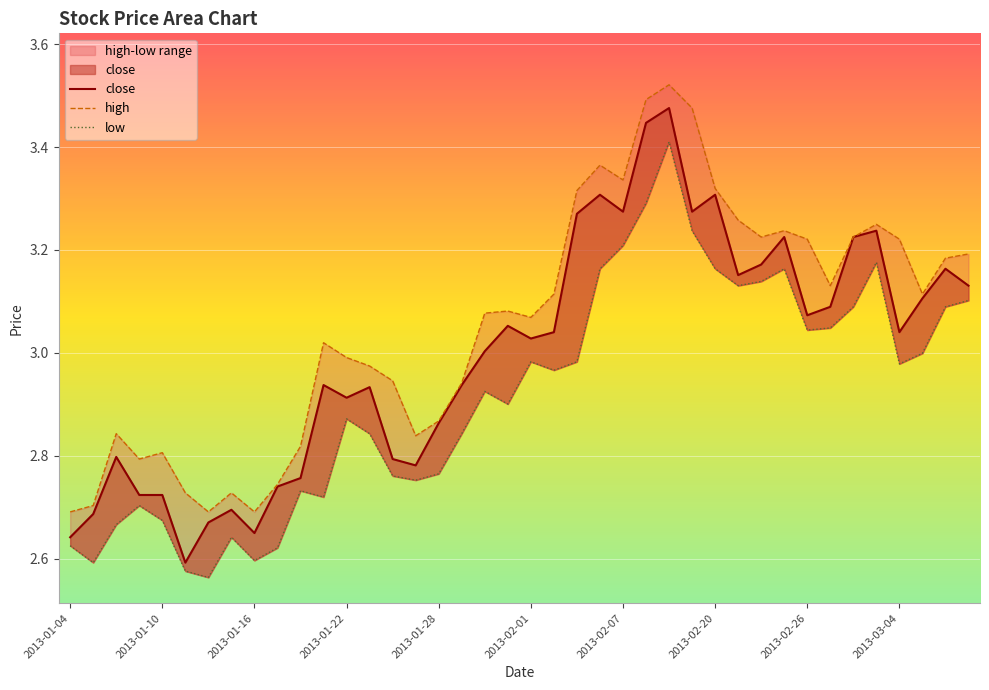

What is the value of the high point at the 39th from the left?

3.2